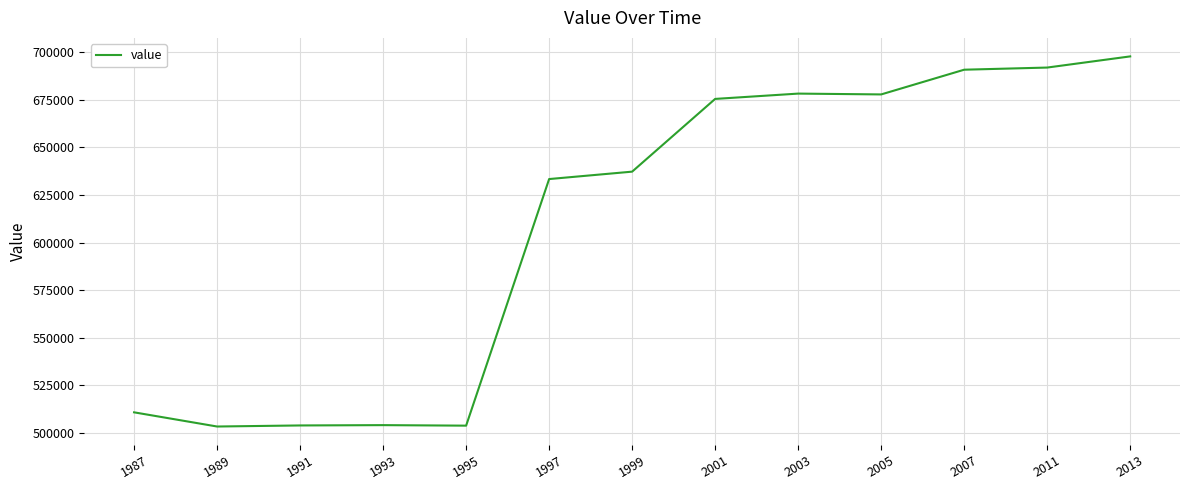

What is the change in value from 1995 to 2013?

+194183